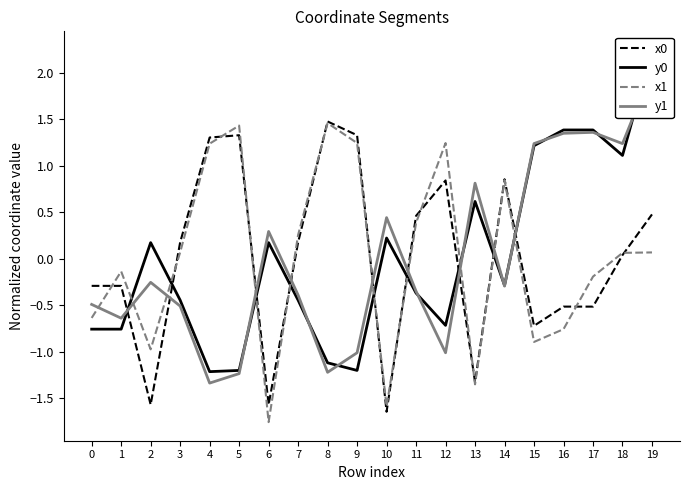

Which series has the largest range (max minus min)?

y0